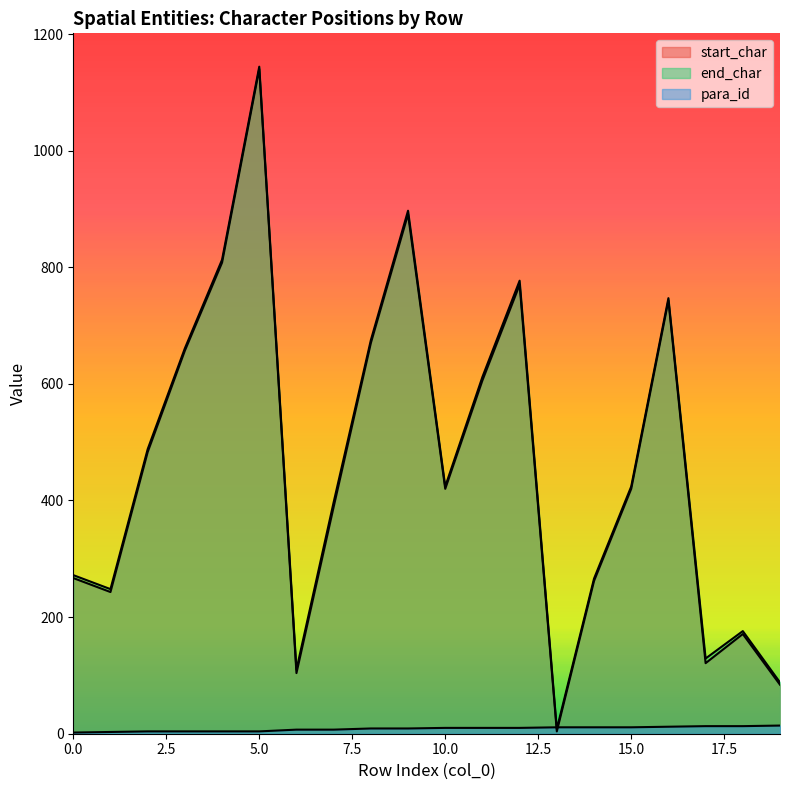

What is the difference between the highest and lowest values at 19?

74